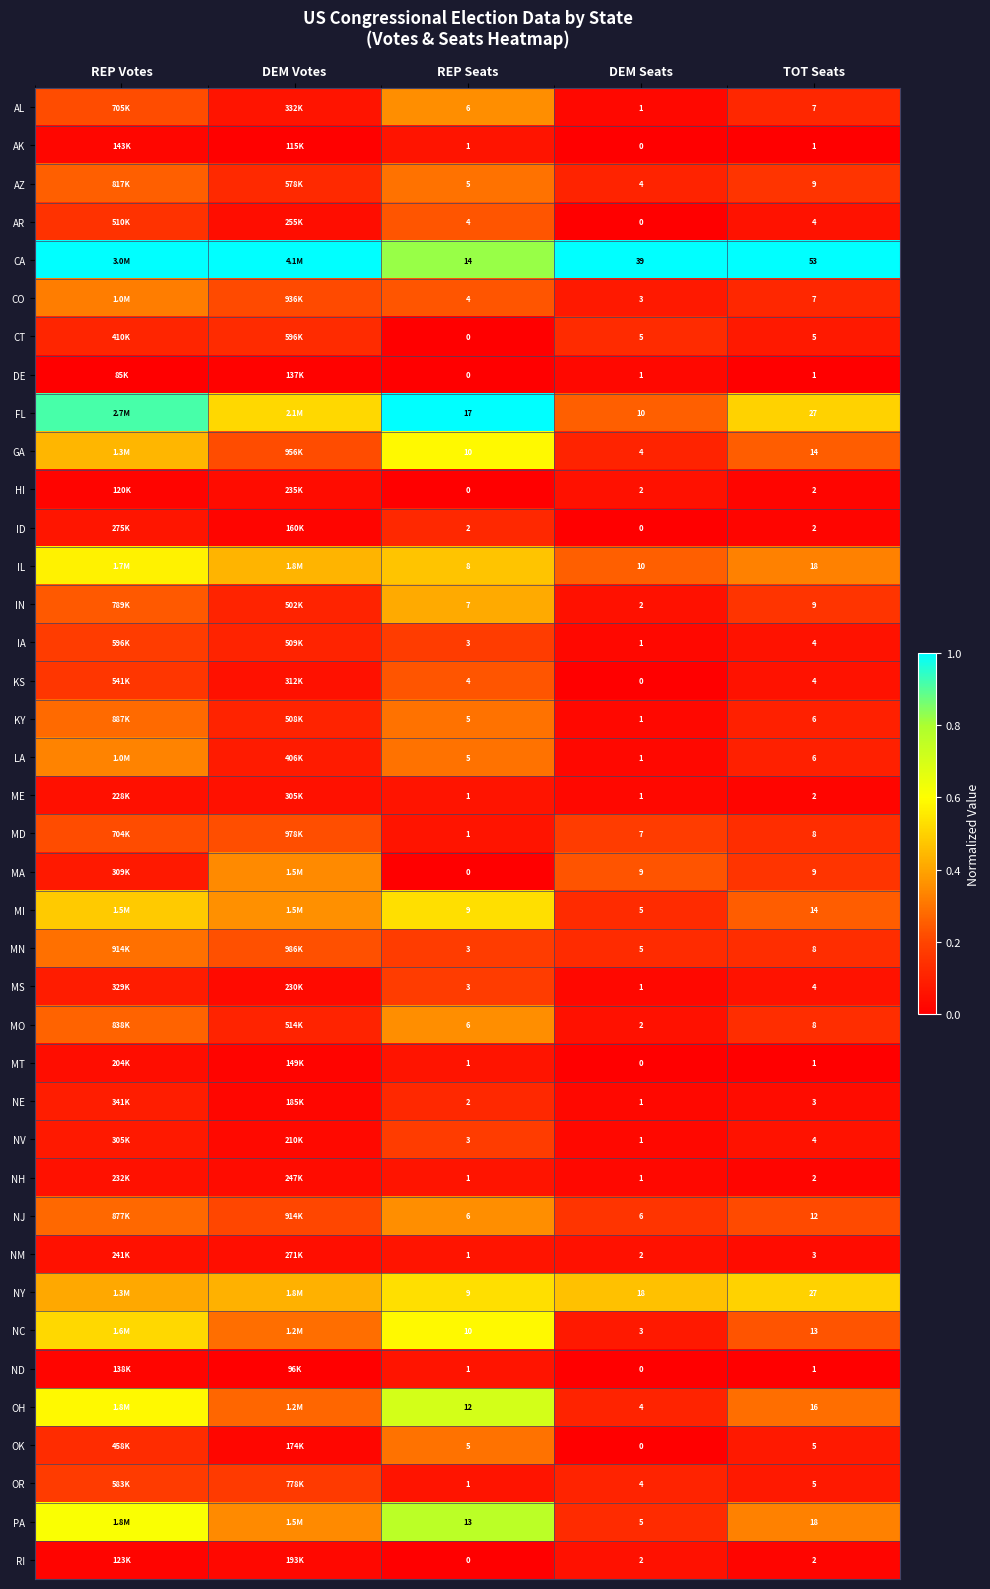

Between DEM Seats and TOT Seats, which series saw the biggest shift?

FL